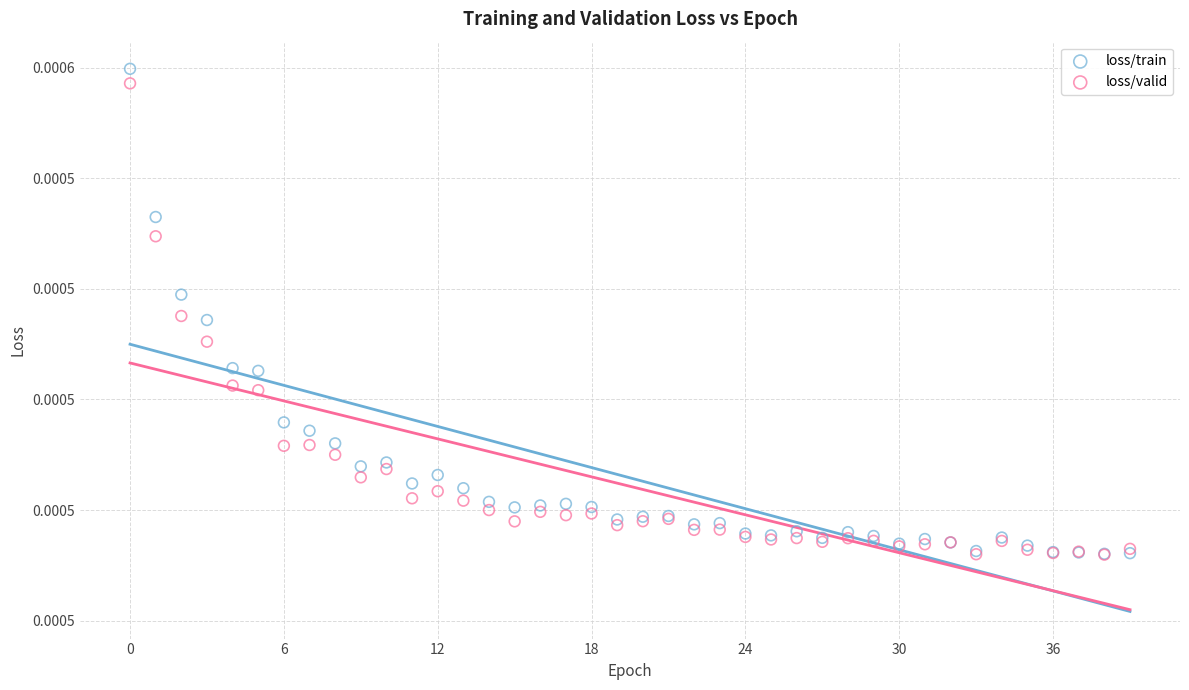

Which series reaches the maximum Y coordinate?

loss/train